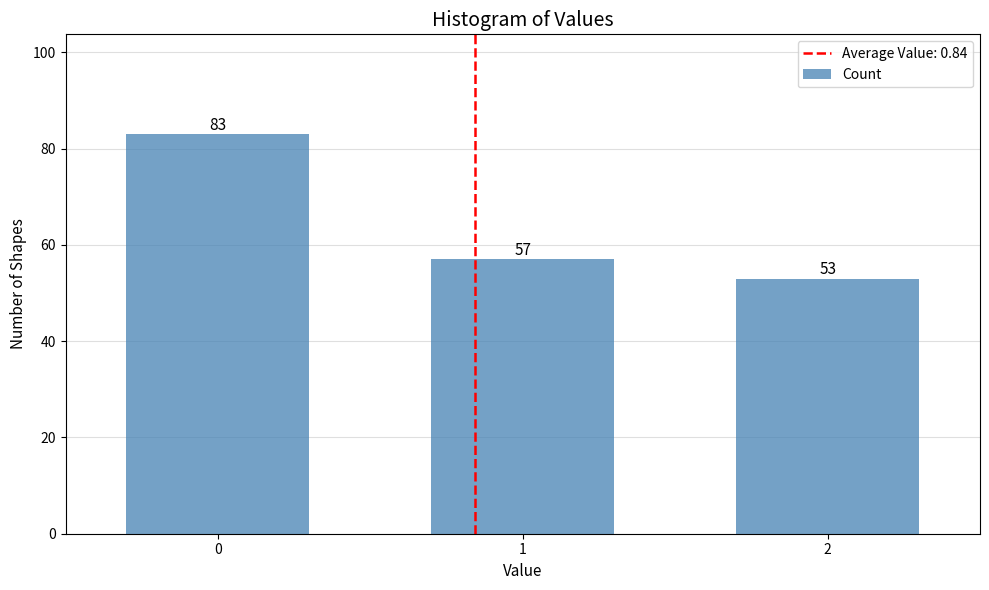

Reading right to left, list all the values displayed in this chart.

2=53	1=57	0=83